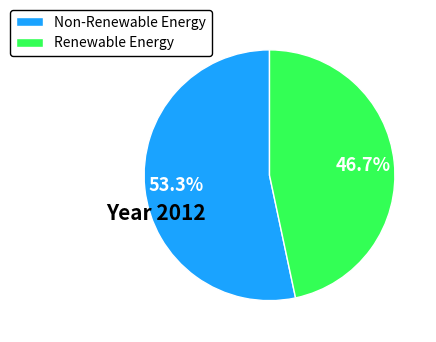

Which has a higher value, Non-Renewable Energy or Renewable Energy?

Non-Renewable Energy